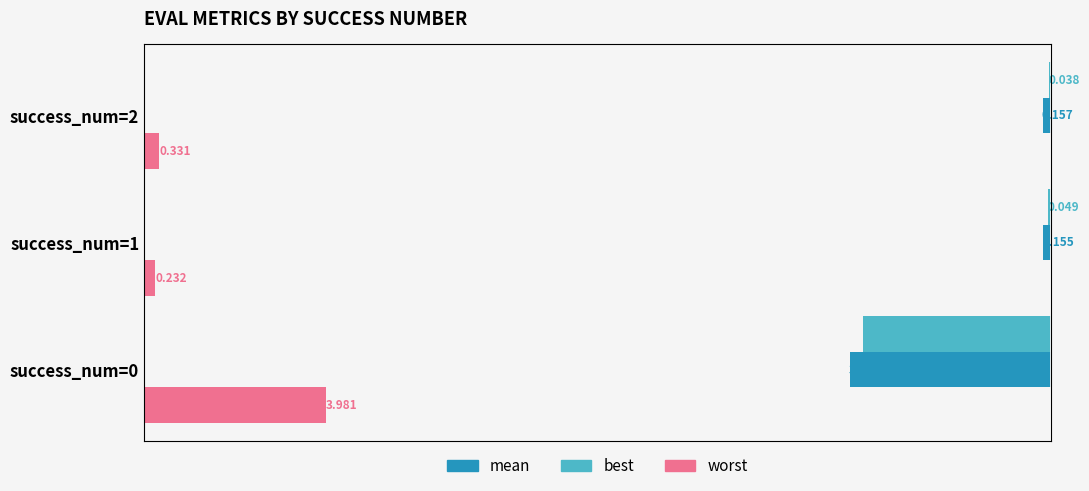

How many groups of bars are there?

3